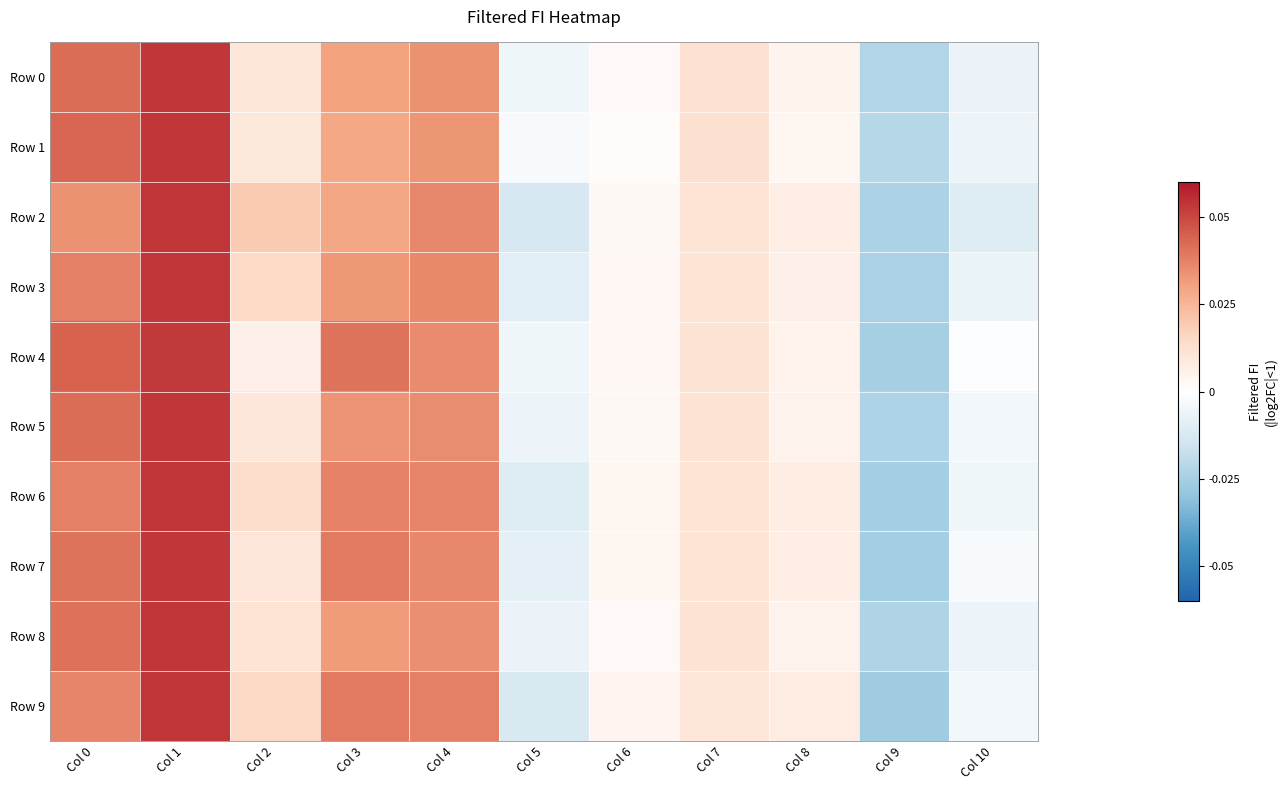

Which series has the widest spread of values?

Row 9